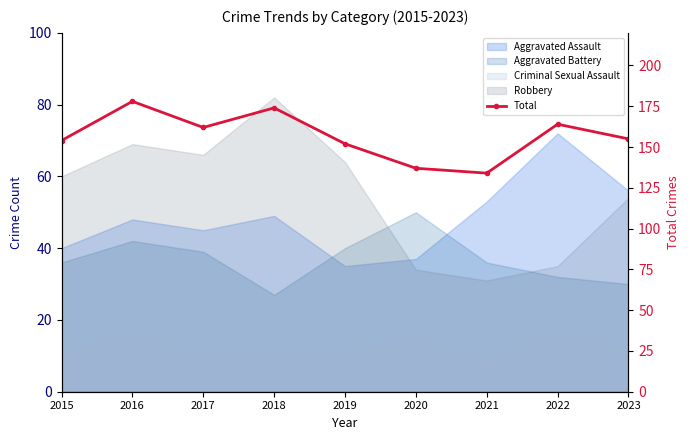

Is it true that the value at 2016 is 178?

True